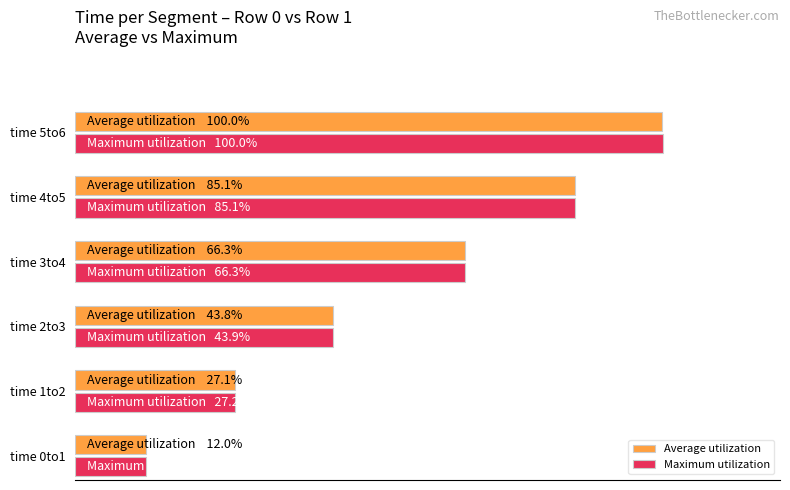

Are the bars horizontal?

Yes